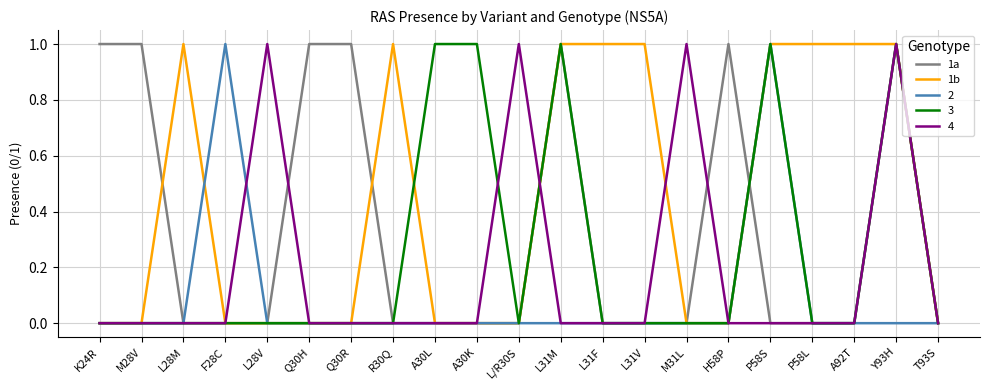

Is it true that 1a equals 1 at Y93H?

True